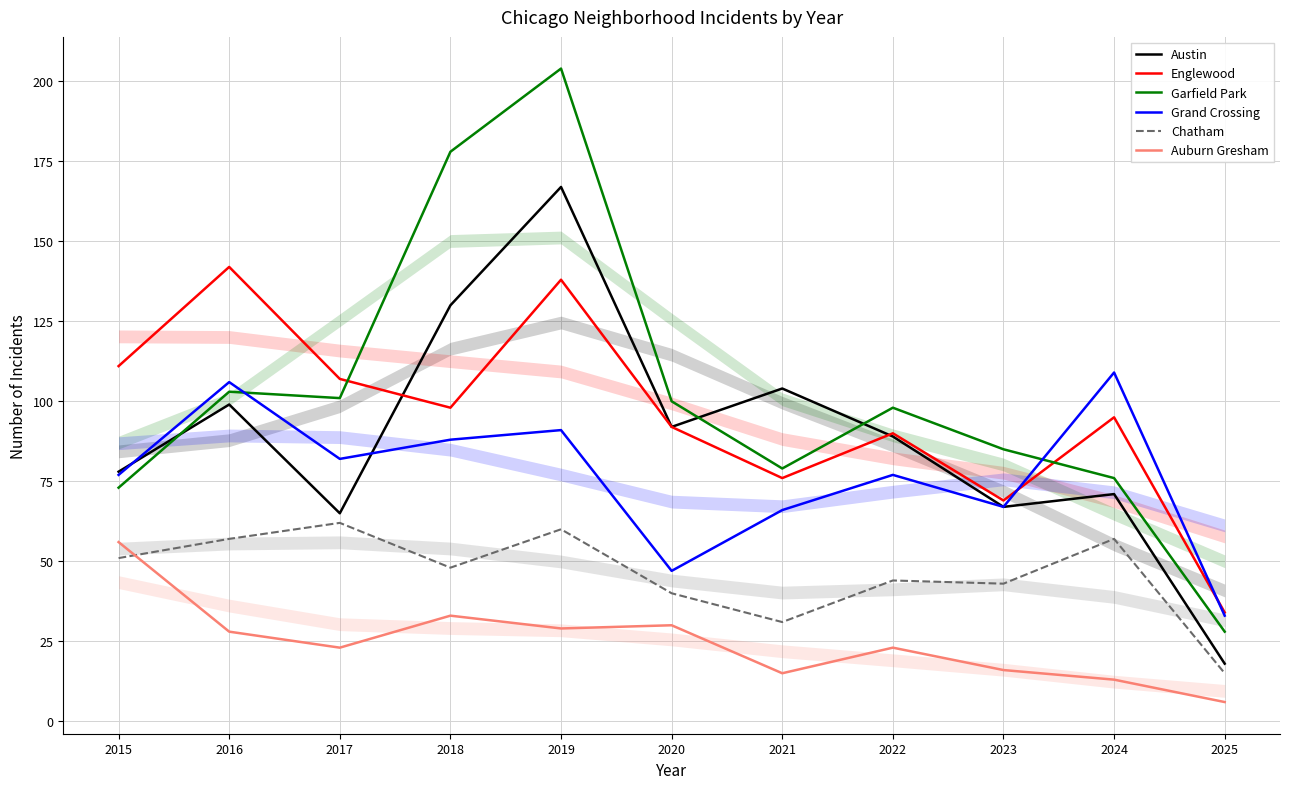

What is the average value of the Austin series?

89